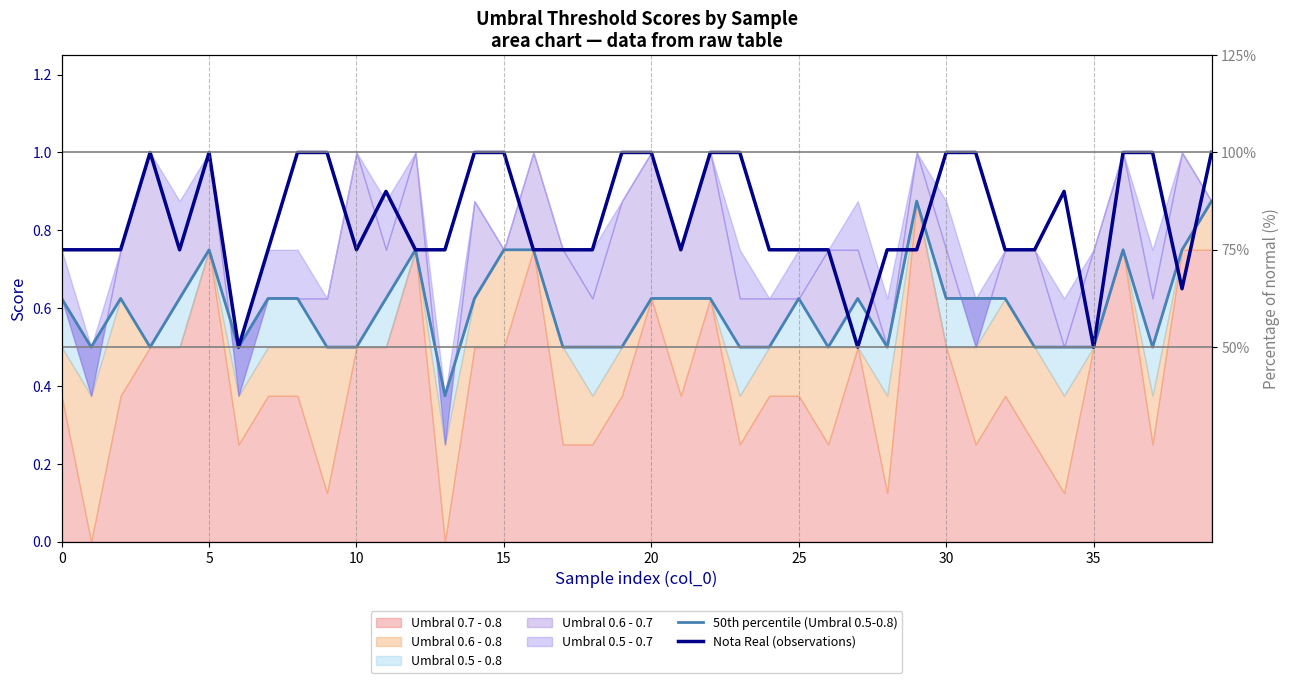

After their last crossing, which series has the higher values: Nota Real (observations) or 50th percentile (Umbral 0.5-0.8)?

Nota Real (observations)